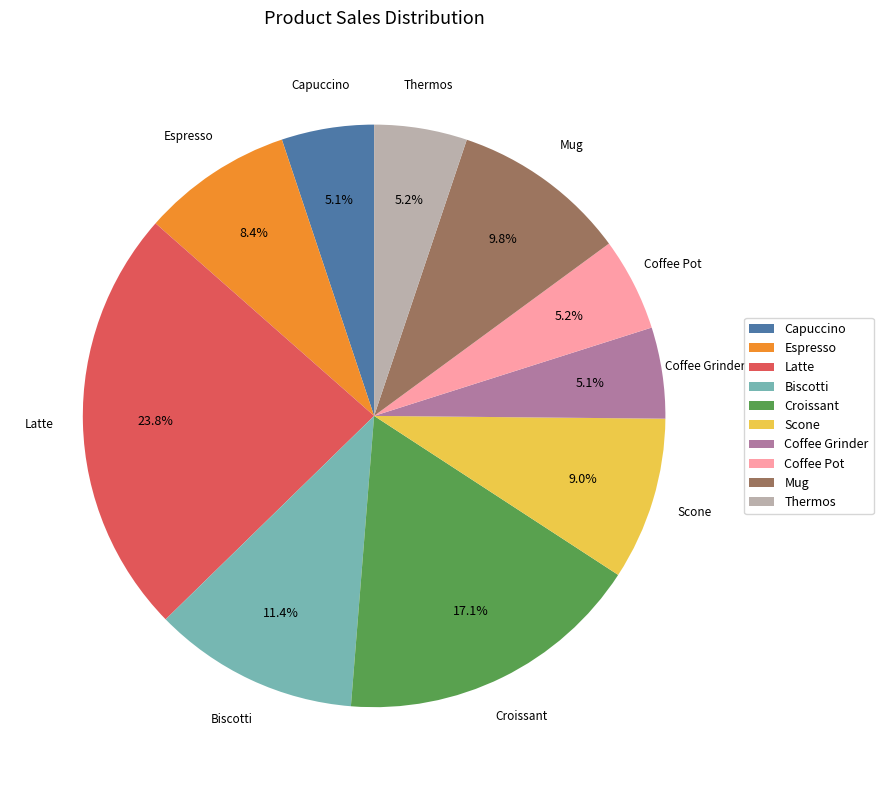

Does Espresso represent more than half of the total?

No